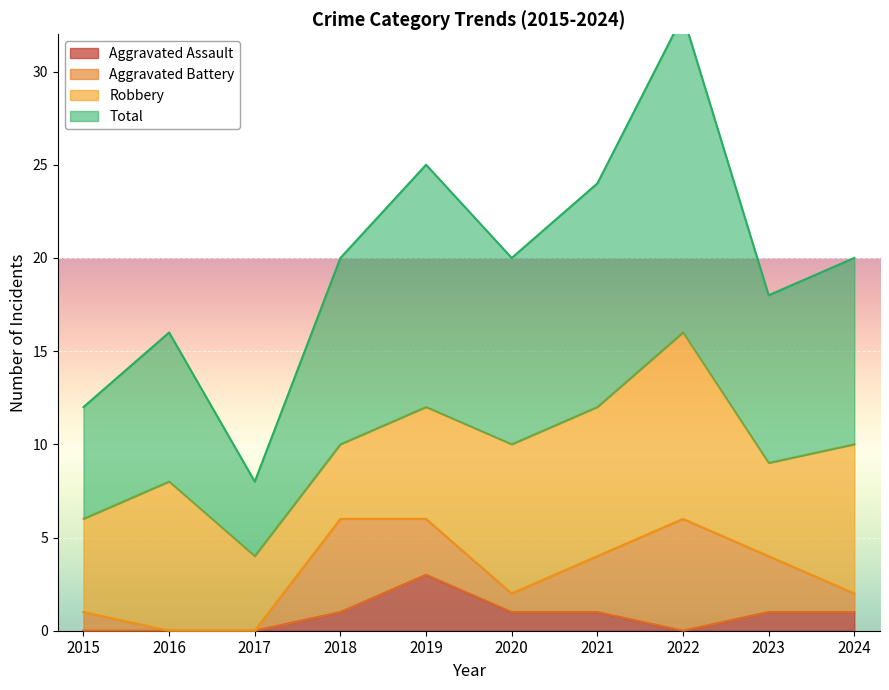

At how many categories does at least one series exceed 26?

1